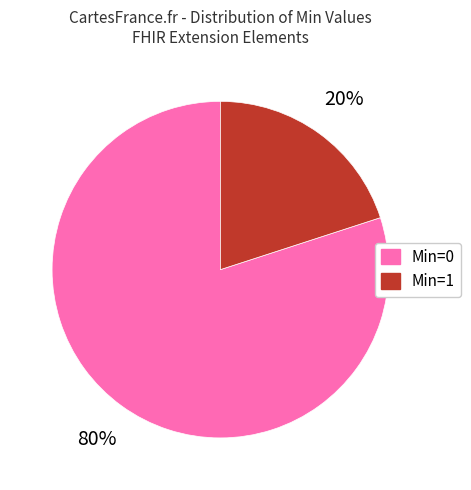

To the nearest percent, what is the average slice percentage?

50%